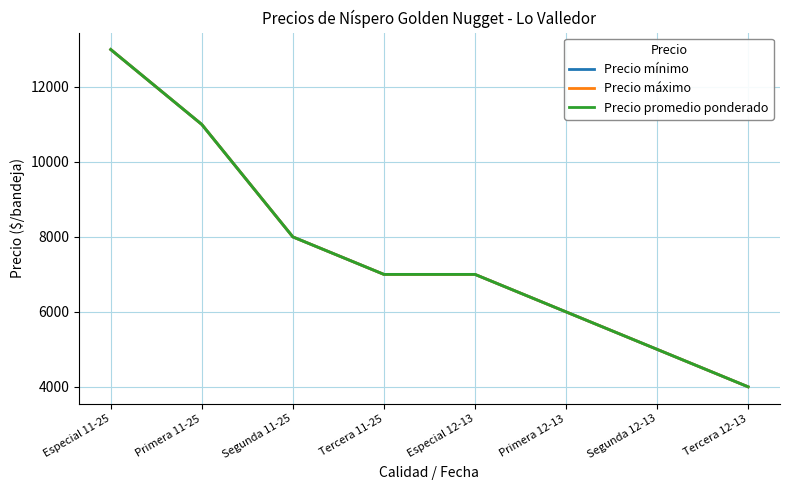

Where does the Precio promedio ponderado series first go above 7000?

Especial 11-25